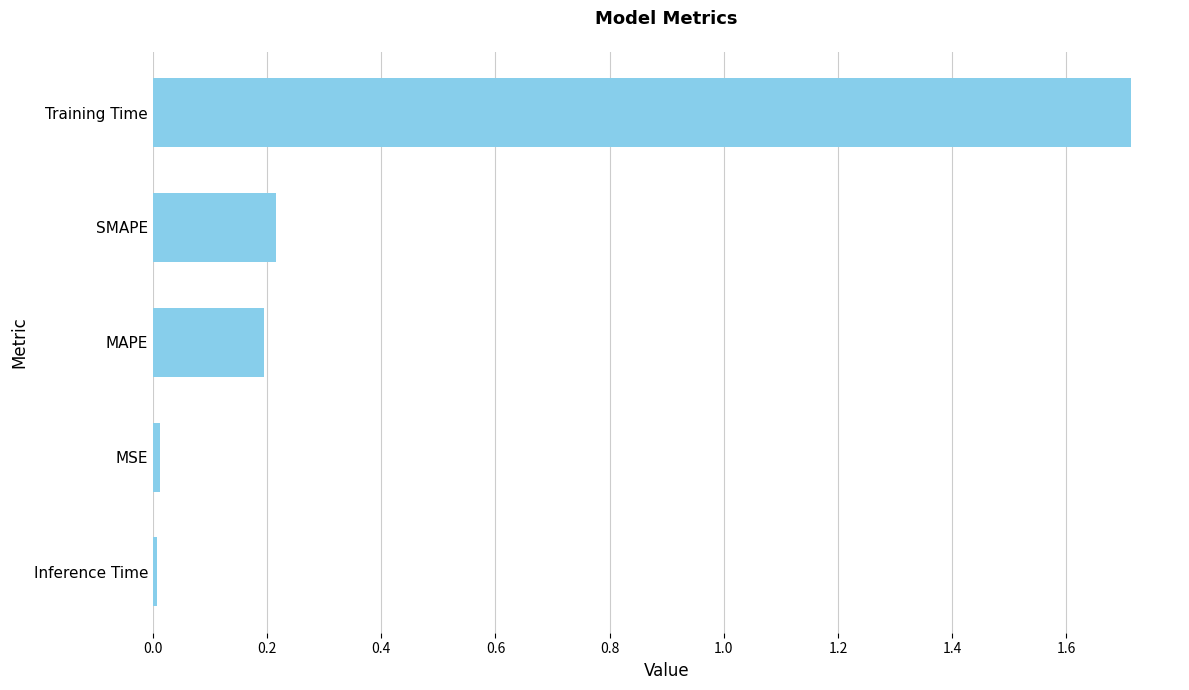

What is the greatest value displayed?

1.7